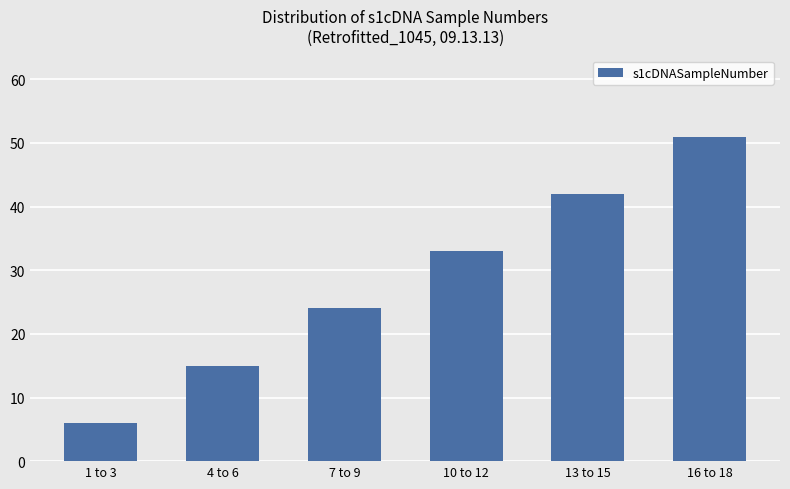

What is the approximate value at 4 to 6?

15